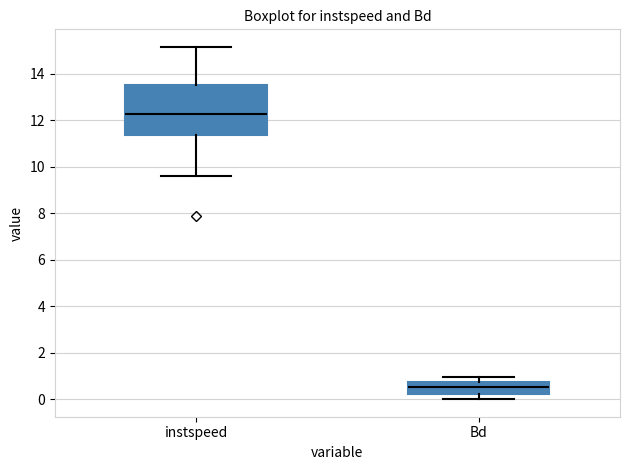

Which box is the tallest, from its lower edge to its upper edge?

instspeed